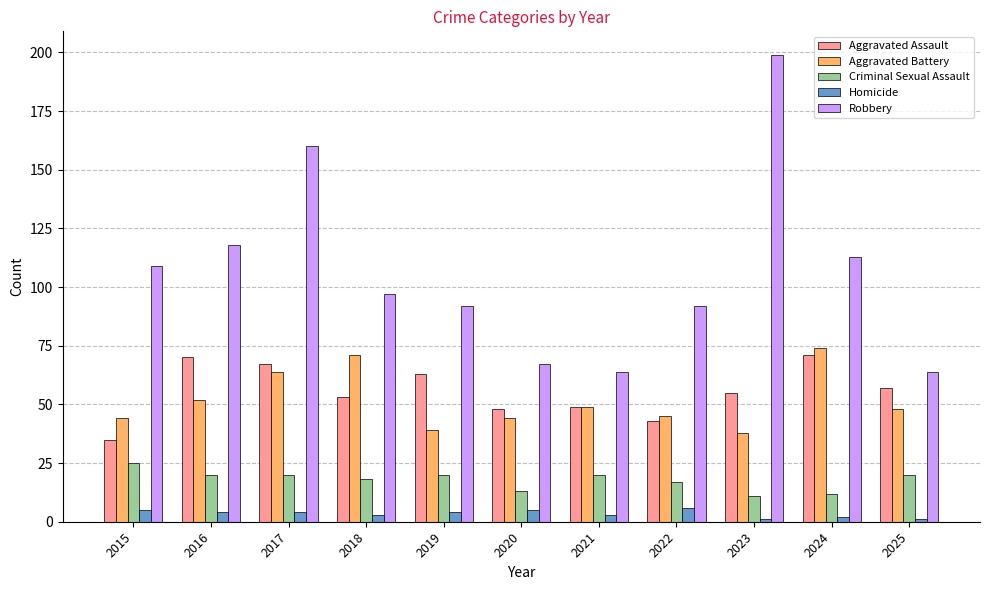

What is the value of the Aggravated Battery bar at the 7th from the left?

49